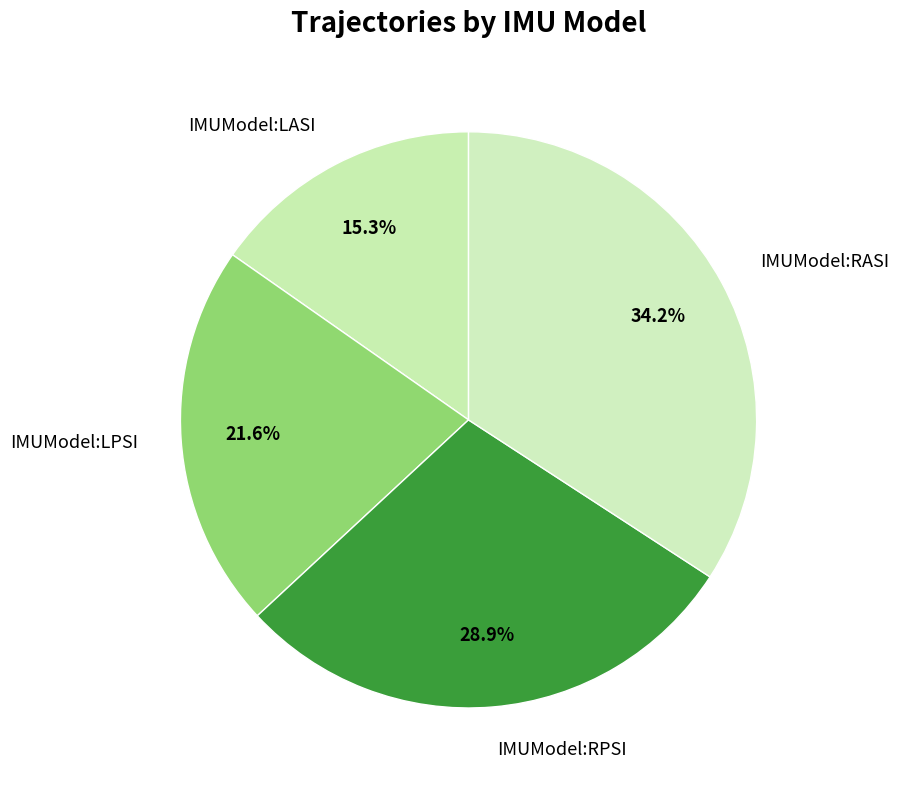

To the nearest percent, what is the difference between the IMUModel:LPSI and IMUModel:RASI slice percentages?

13%